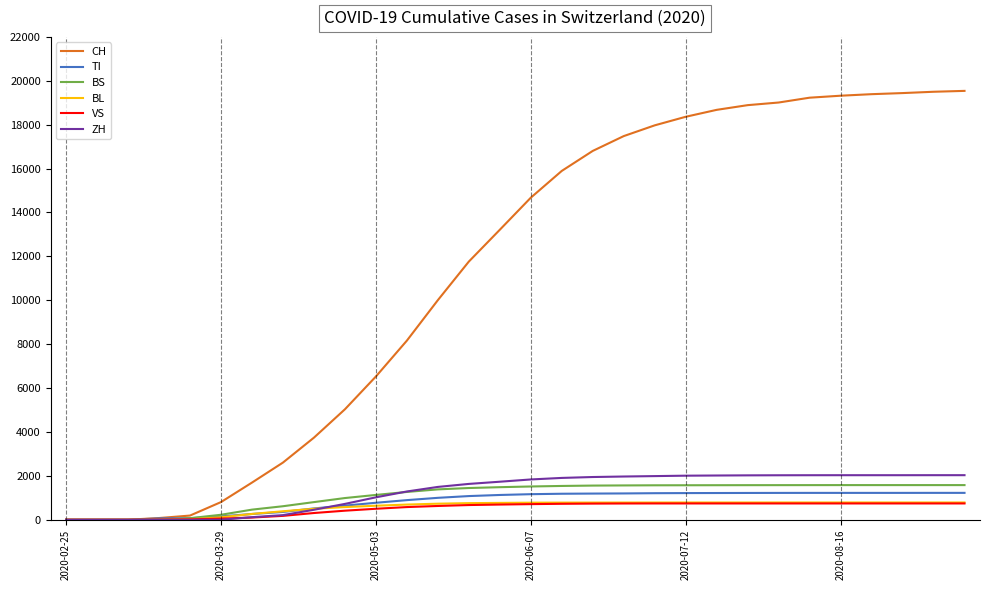

Which series has the widest spread of values?

CH